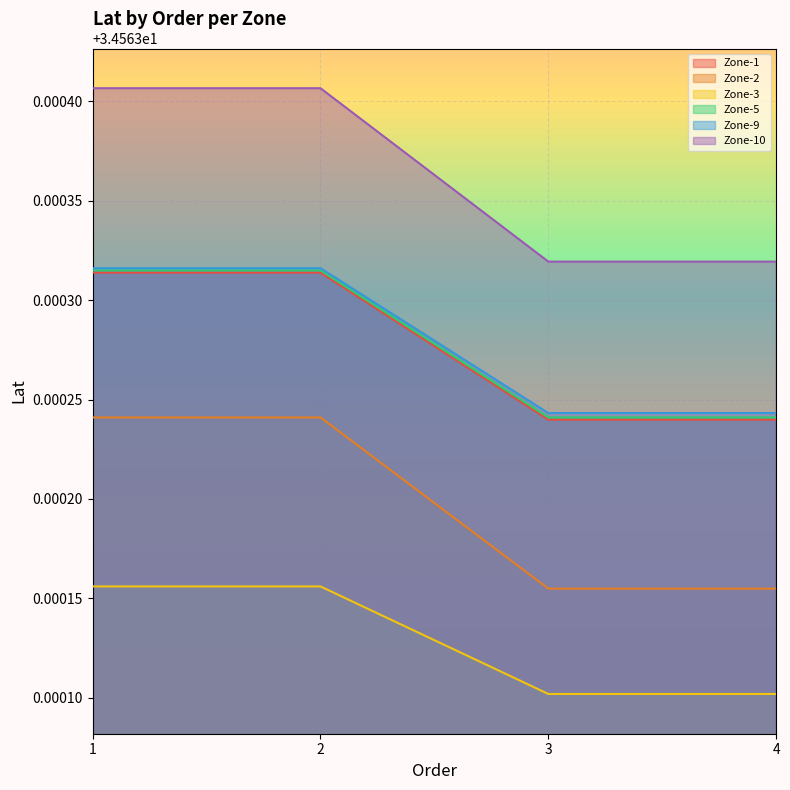

What are all the series names shown in the legend?

Zone-1, Zone-2, Zone-3, Zone-5, Zone-9, Zone-10